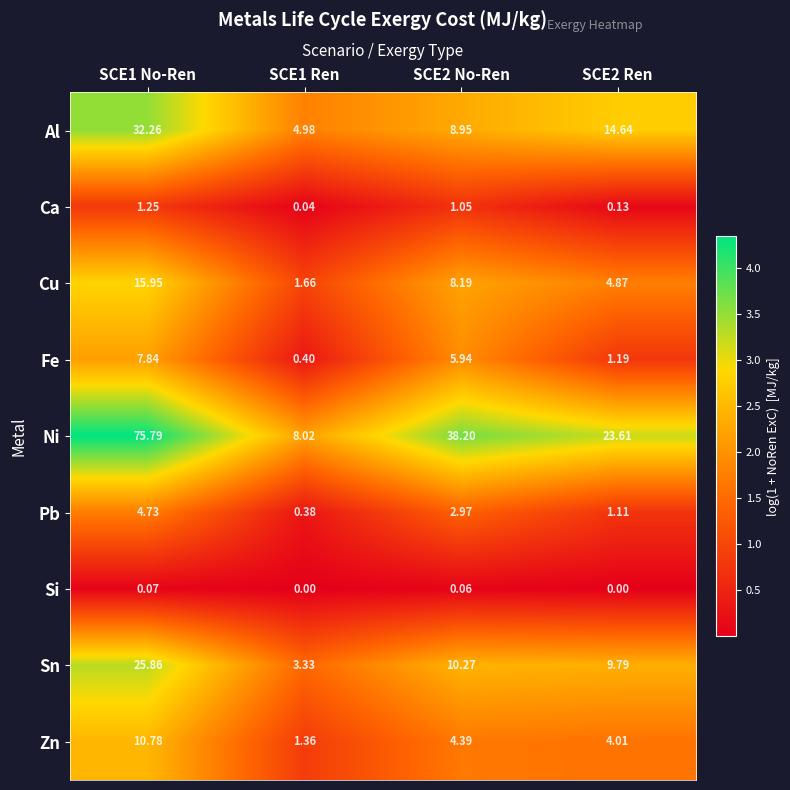

Which series has the largest total across all categories?

Ni